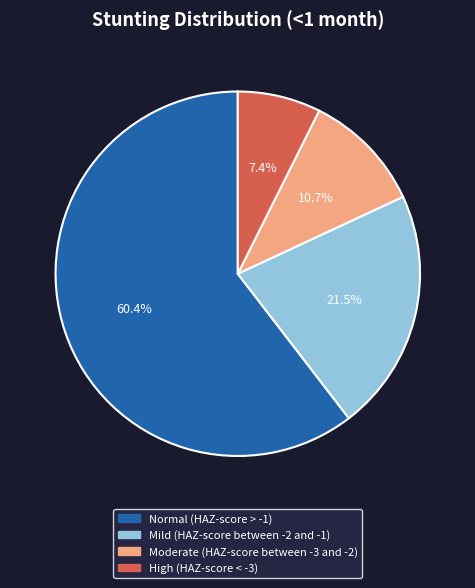

To the nearest percent, what is the combined percentage of Moderate (HAZ-score between -3 and -2) and High (HAZ-score < -3)?

18%